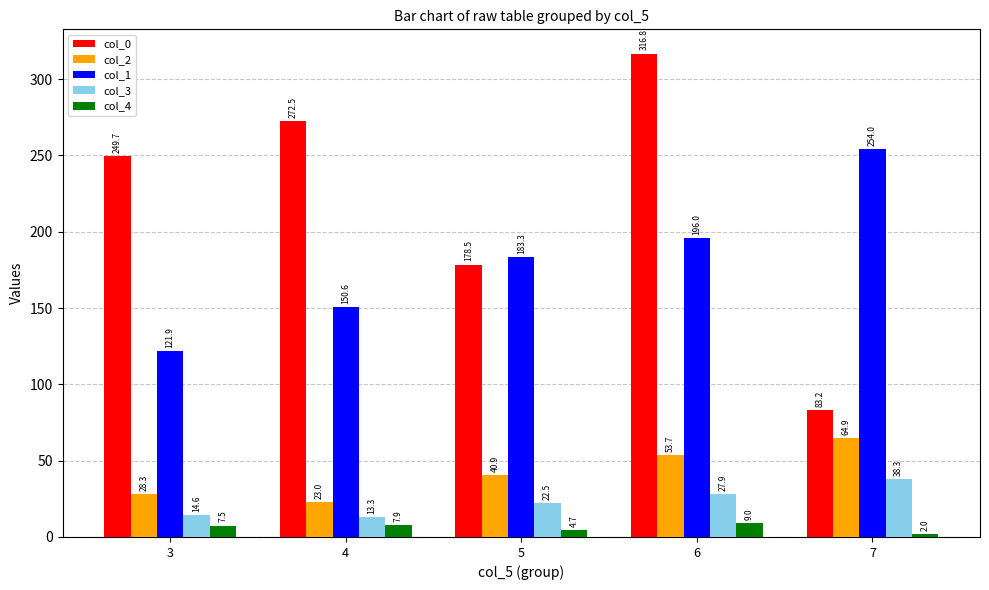

What is the sum of all col_3 values?

116.5